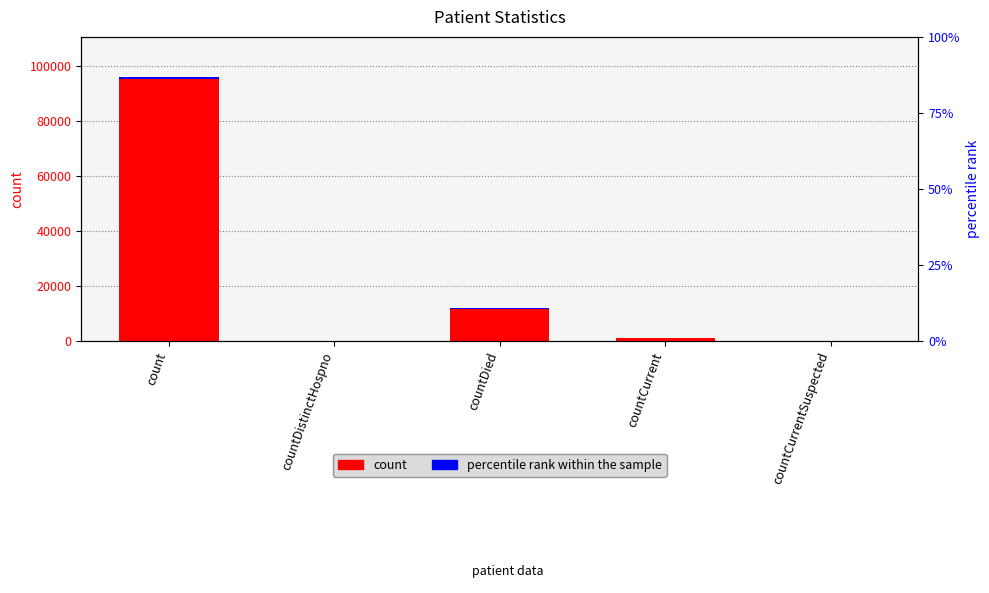

List the labels in order of value, smallest first.

countDistinctHospno, countCurrentSuspected, countCurrent, countDied, count